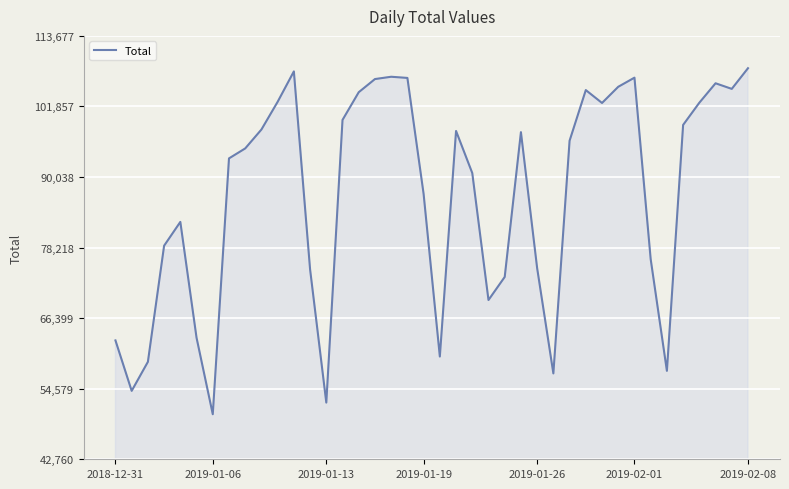

True or false: there are more than 0 points higher than both neighbors.

True